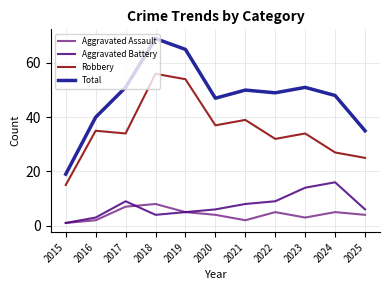

Reading left to right, what are all the values shown in this chart?

Aggravated Assault: 2015=1	2016=2	2017=7	2018=8	2019=5	2020=4	2021=2	2022=5	2023=3	2024=5	2025=4
Aggravated Battery: 2015=1	2016=3	2017=9	2018=4	2019=5	2020=6	2021=8	2022=9	2023=14	2024=16	2025=6
Robbery: 2015=15	2016=35	2017=34	2018=56	2019=54	2020=37	2021=39	2022=32	2023=34	2024=27	2025=25
Total: 2015=19	2016=40	2017=51	2018=69	2019=65	2020=47	2021=50	2022=49	2023=51	2024=48	2025=35